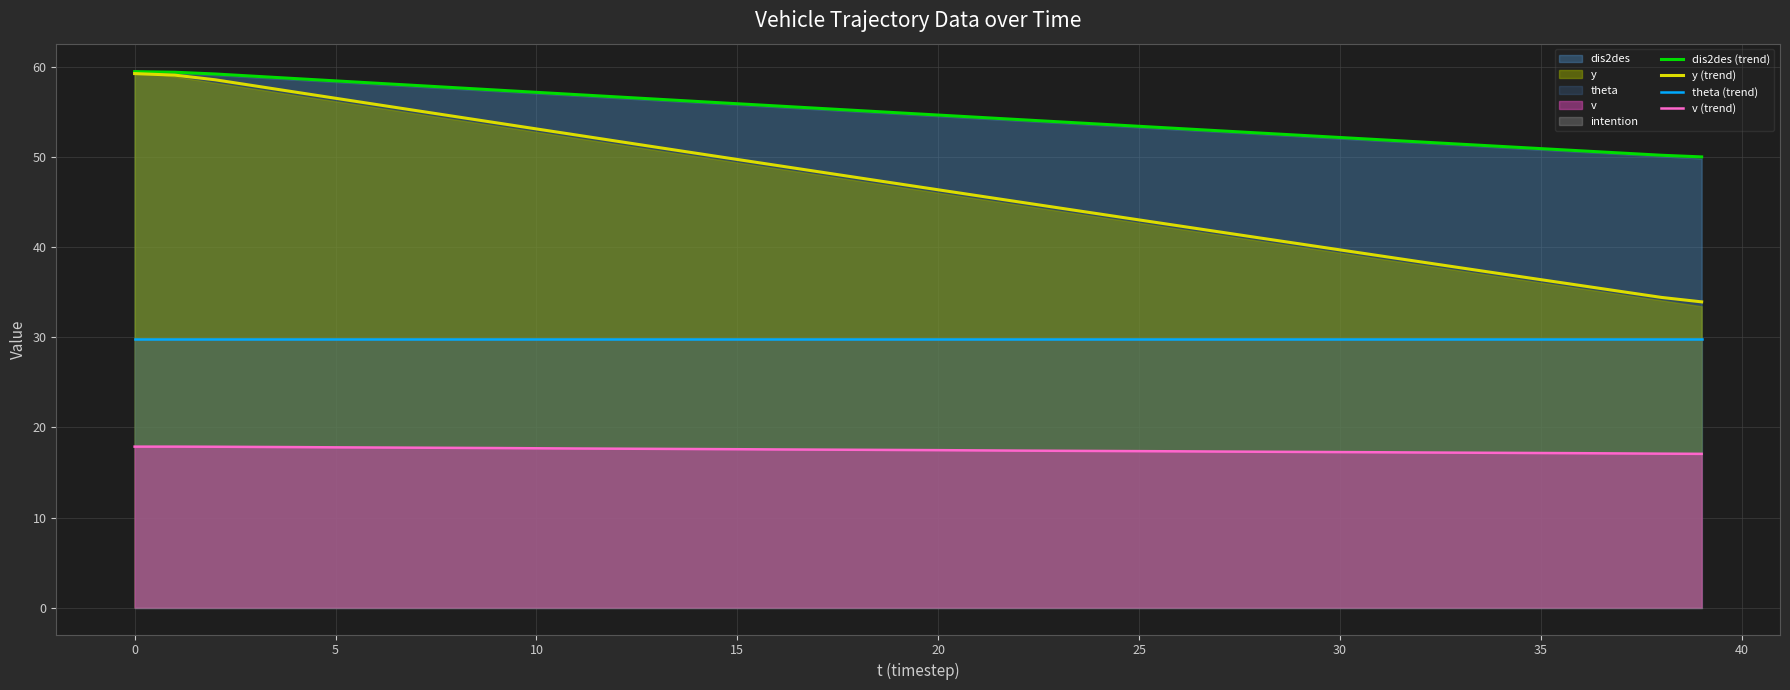

True or false: dis2des (trend) has more than 2 points higher than both neighbors.

False